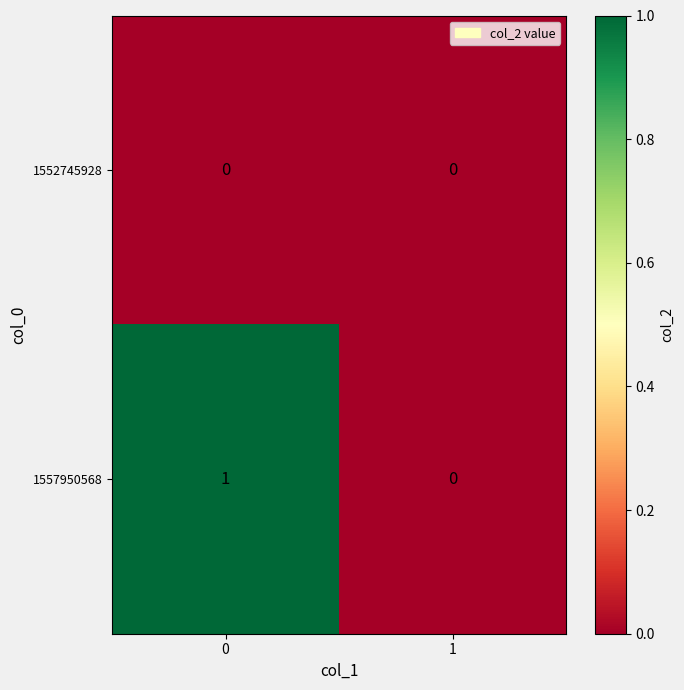

True or false: 1552745928 has a value of 0 at 0.

True